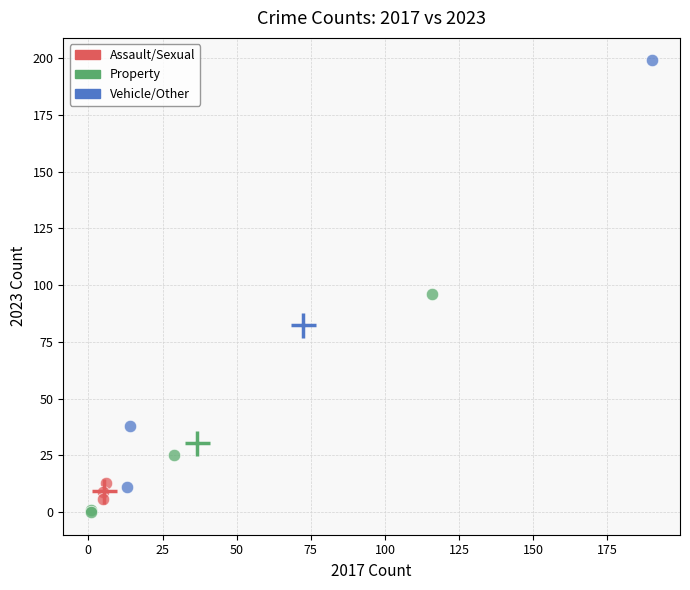

Which series reaches the maximum Y coordinate?

Vehicle/Other